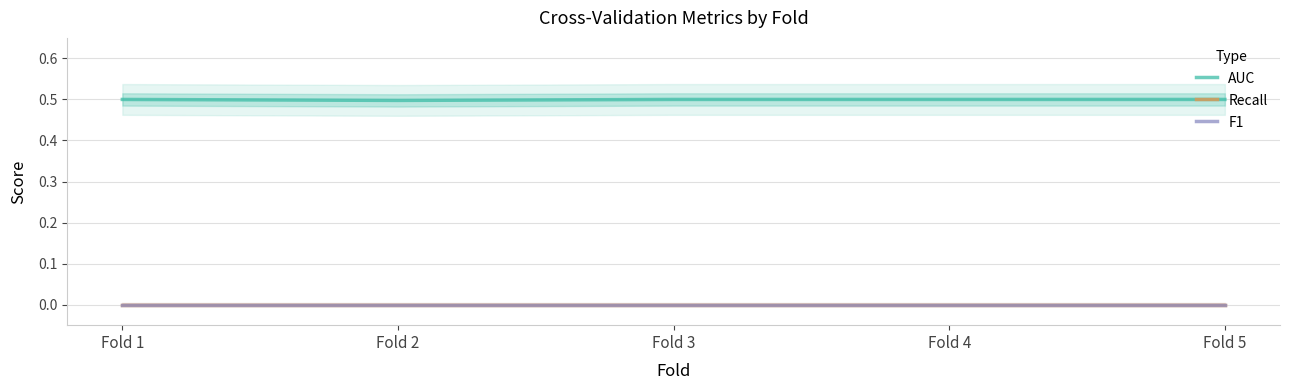

Reading left to right, transcribe all the data shown in this chart.

AUC: 0.5	0.5	0.5	0.5	0.5
Recall: 0.0	0.0	0.0	0.0	0.0
F1: 0.0	0.0	0.0	0.0	0.0